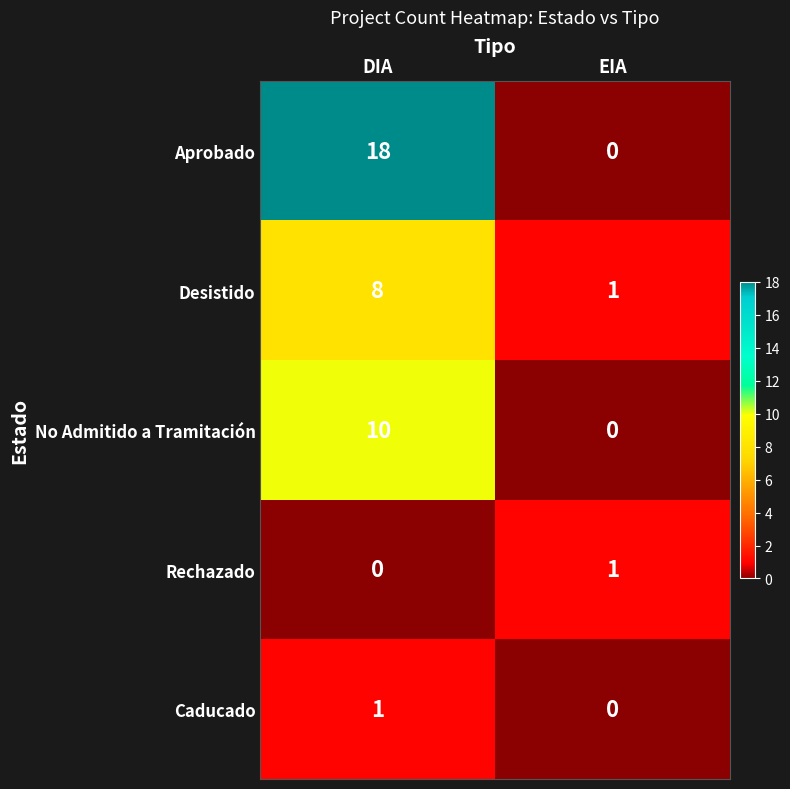

Which series has the widest spread of values?

Aprobado